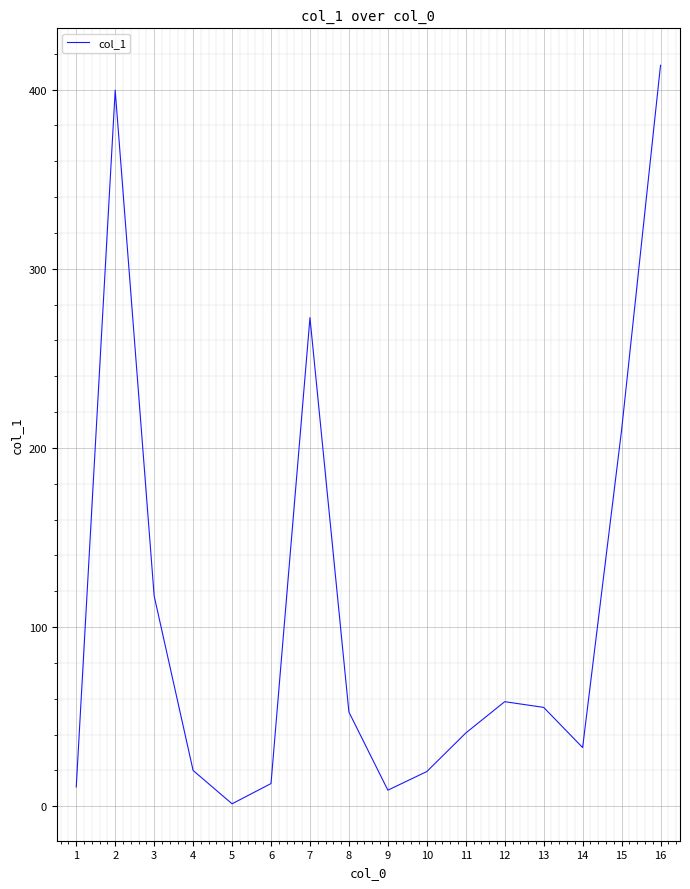

Which has a higher value, 5 or 10?

10